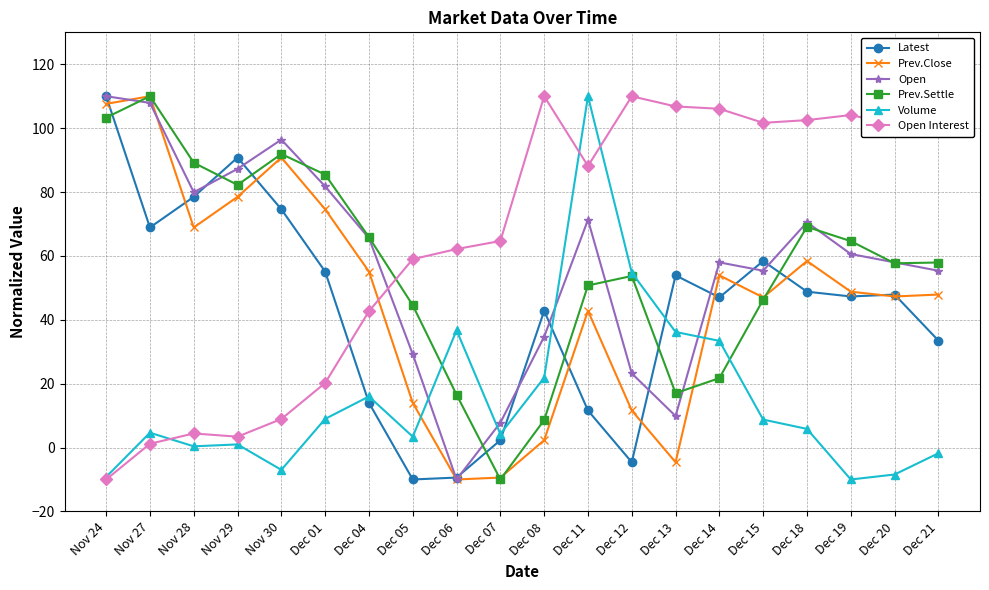

Which series ends up on top after the final intersection of Open Interest and Volume?

Open Interest